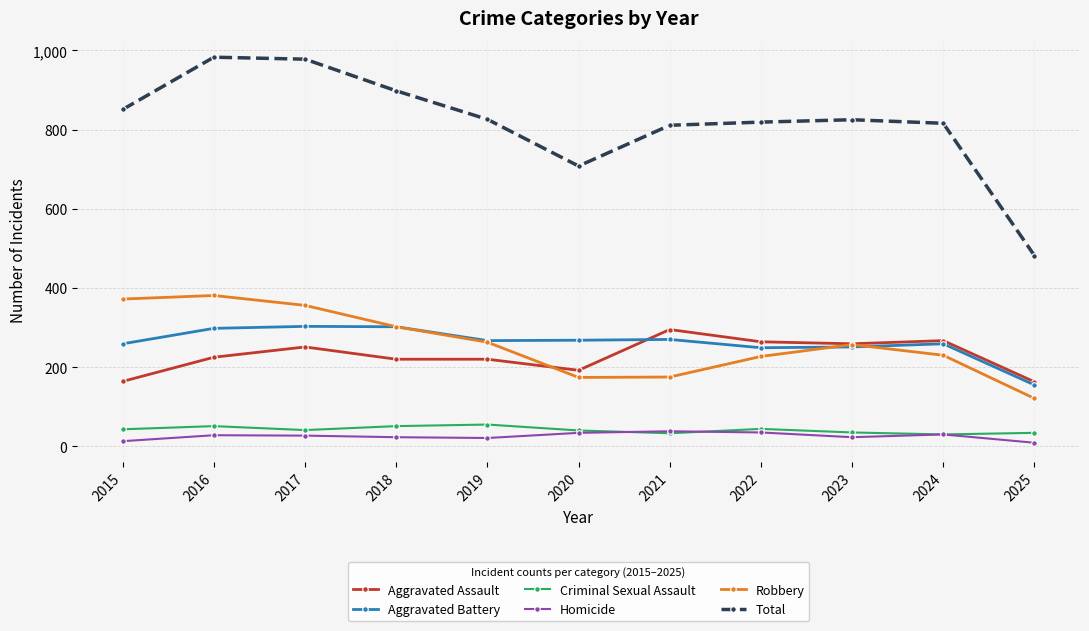

Does the chart display data point markers on the line(s)?

Yes